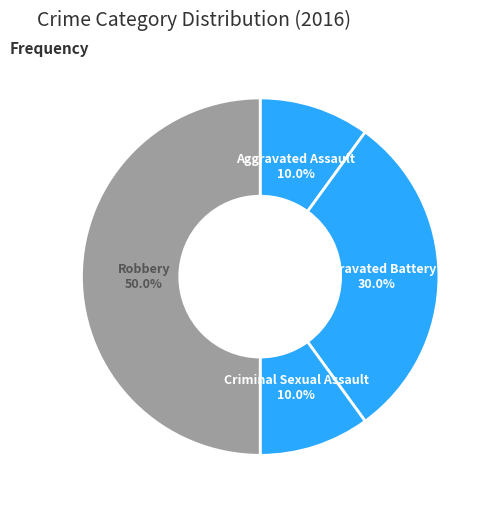

Is Criminal Sexual Assault the majority of the pie?

No